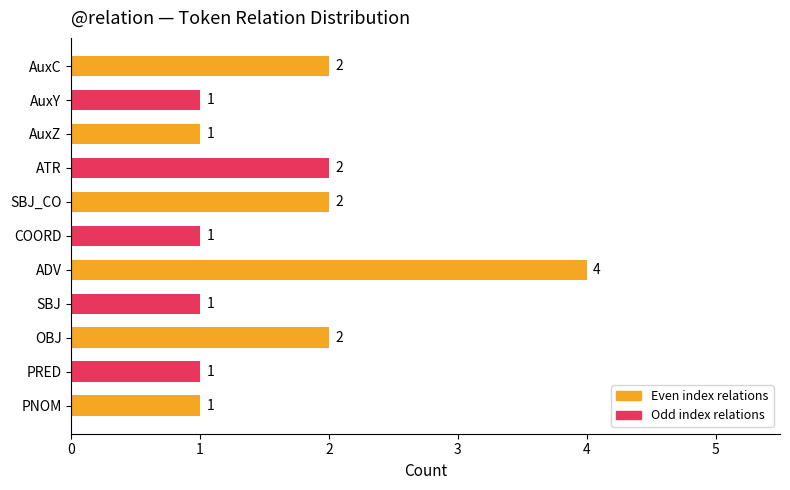

Reading top to bottom, extract all data points from this chart.

2	1	1	2	2	1	4	1	2	1	1